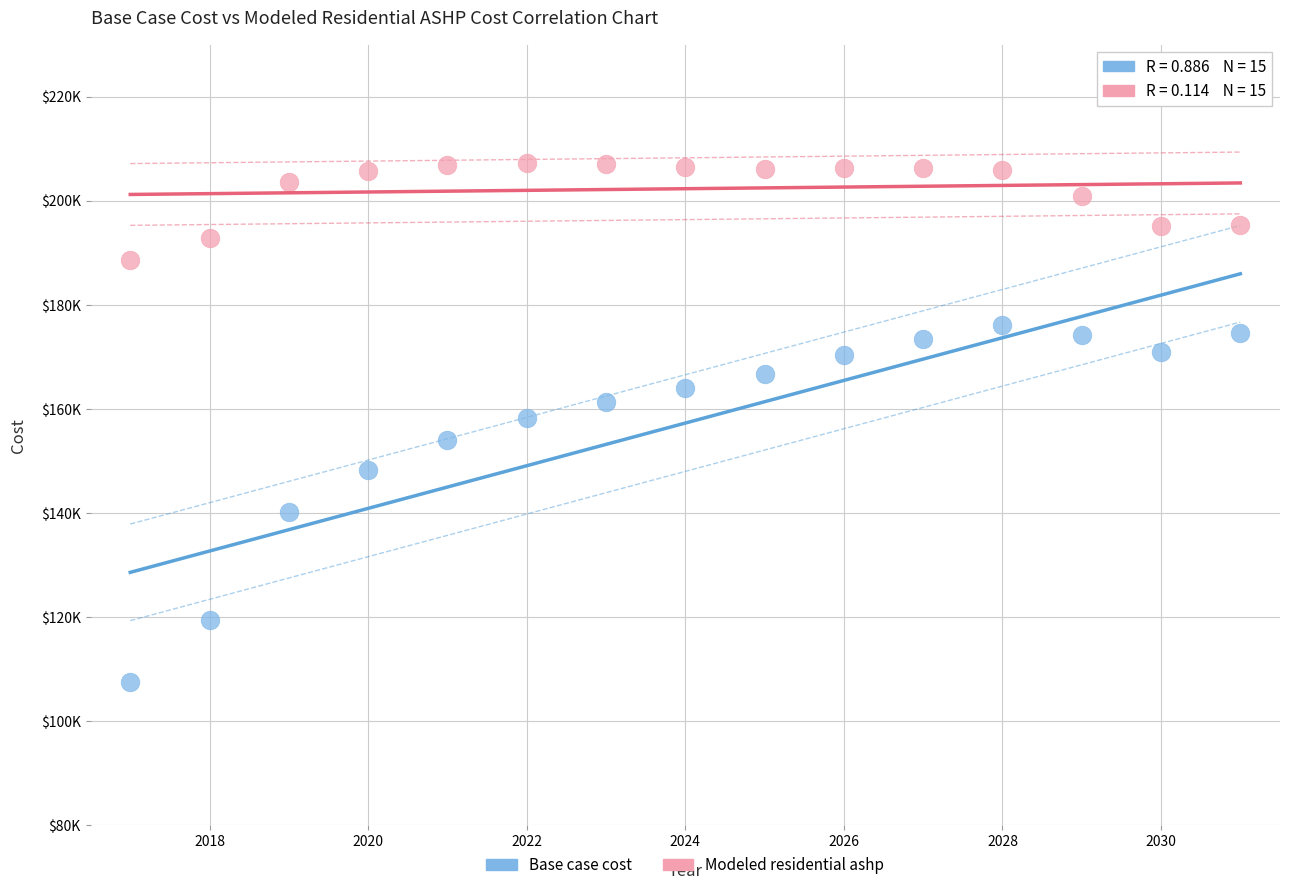

Which series contains the highest Y value?

Modeled residential ashp